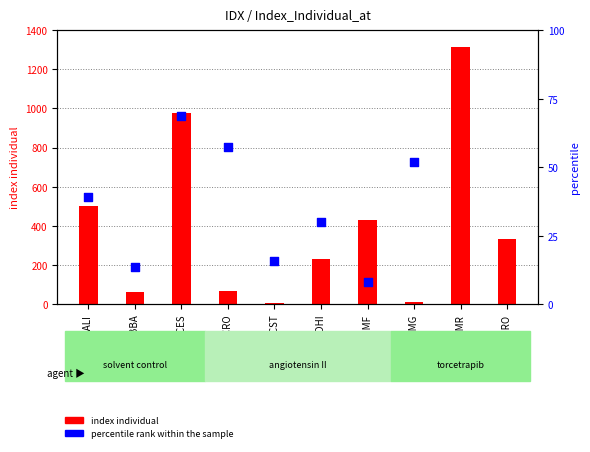

Which series reaches the minimum Y coordinate?

index individual